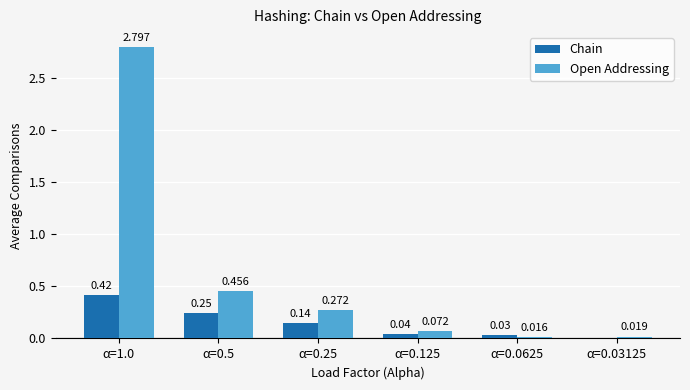

Is the value of Chain at α=0.5 greater than the value of Open Addressing at α=1.0?

No